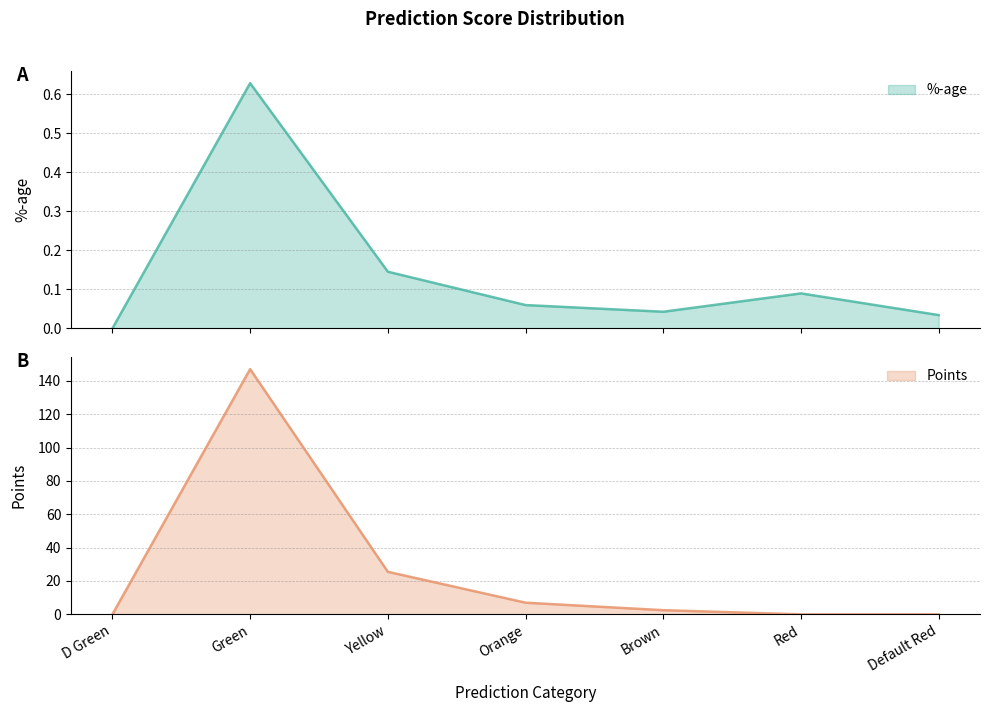

Which series has the largest range (max minus min)?

Points